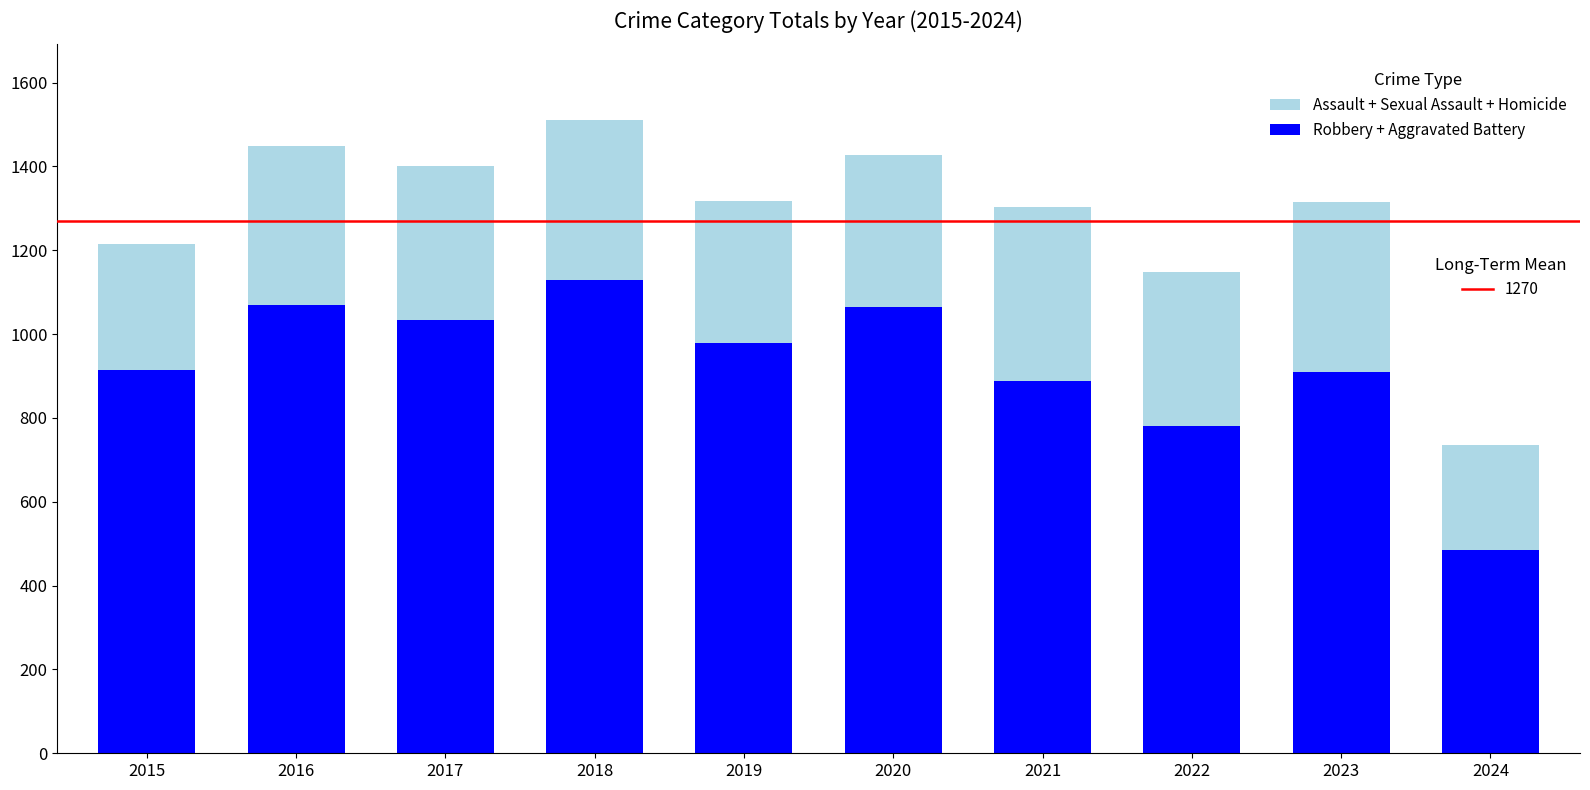

What is the total value across all series at 2023?

1316